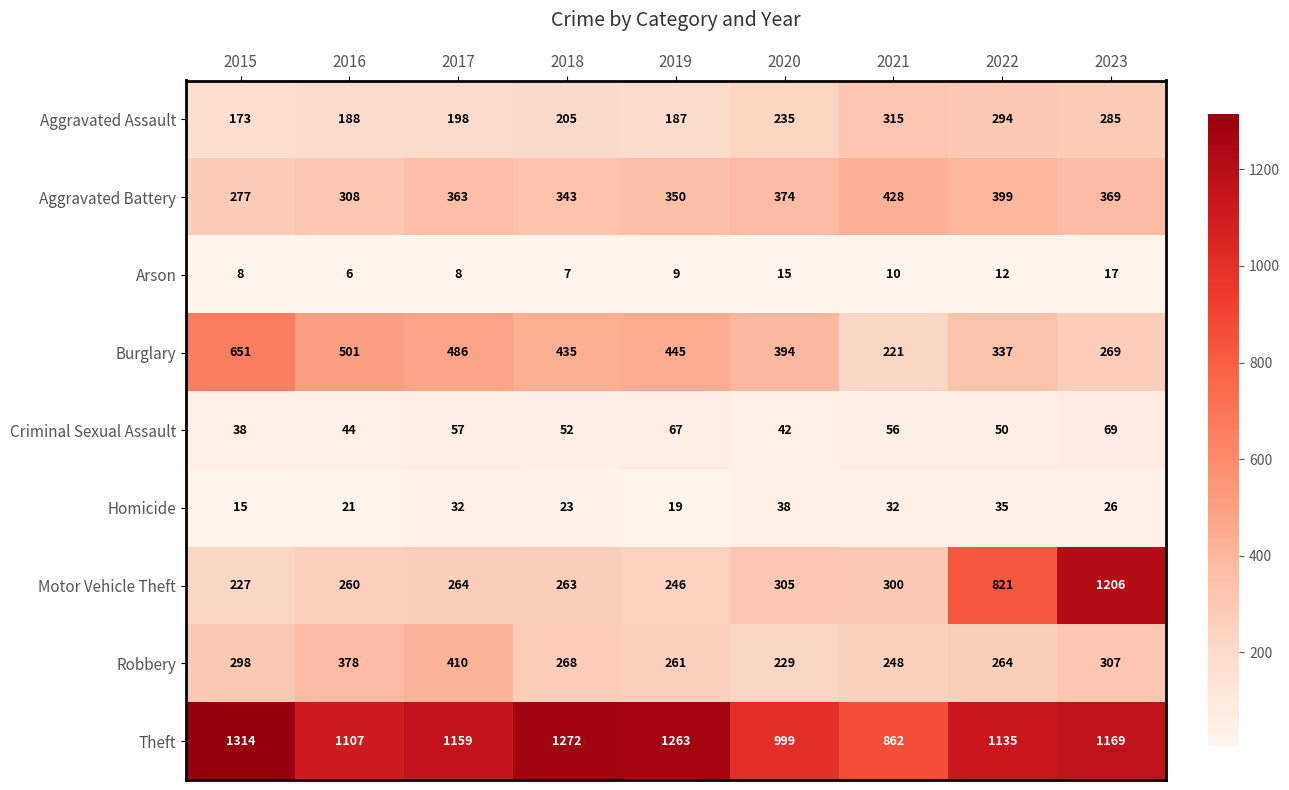

The value of Burglary at 2015 is 452. True or false?

False